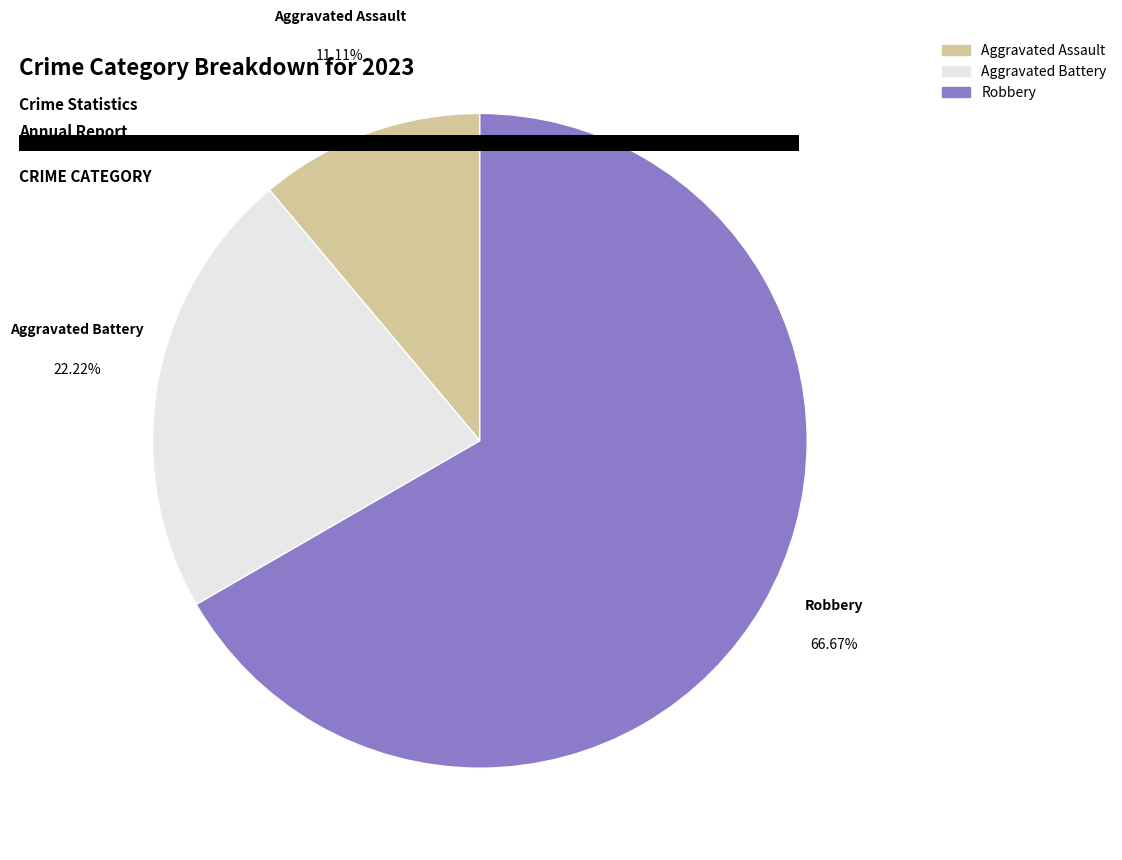

To the nearest percent, what is the difference between the Aggravated Assault and Robbery slice percentages?

56%